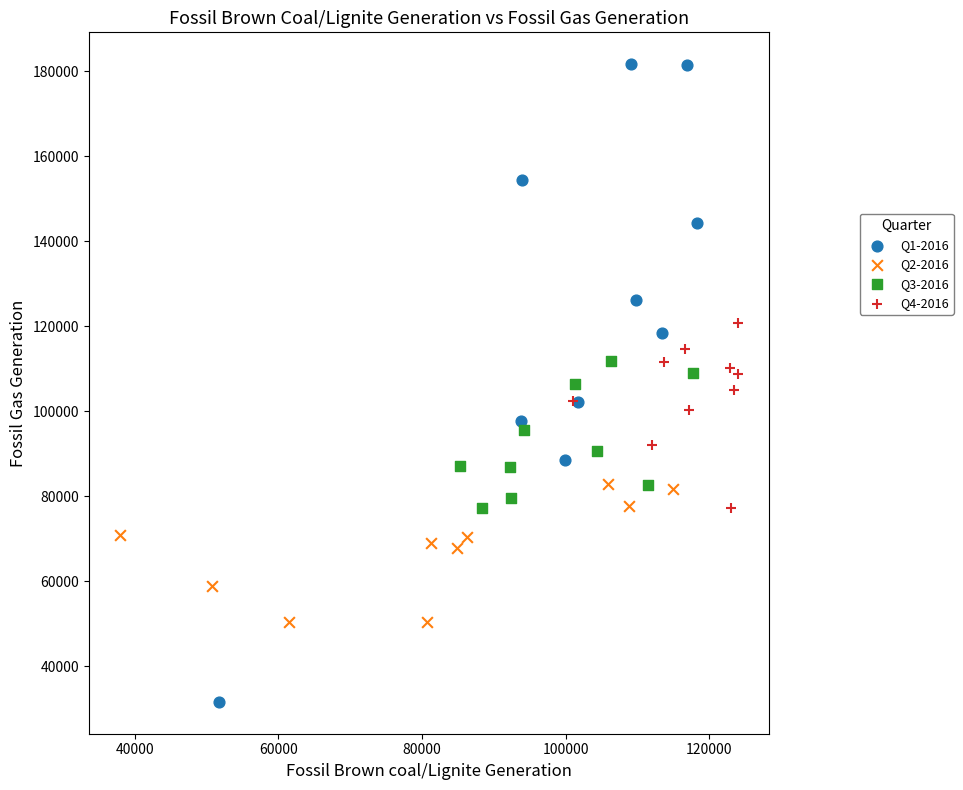

Which series has the largest Y range (max minus min)?

Q1-2016